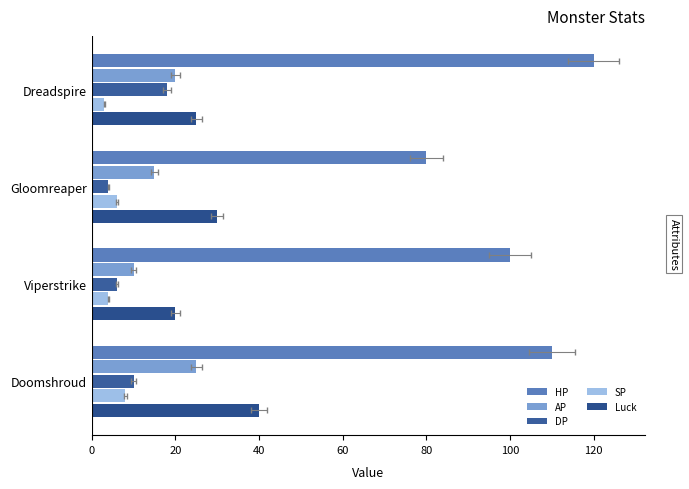

What is the lowest value of the AP series?

10